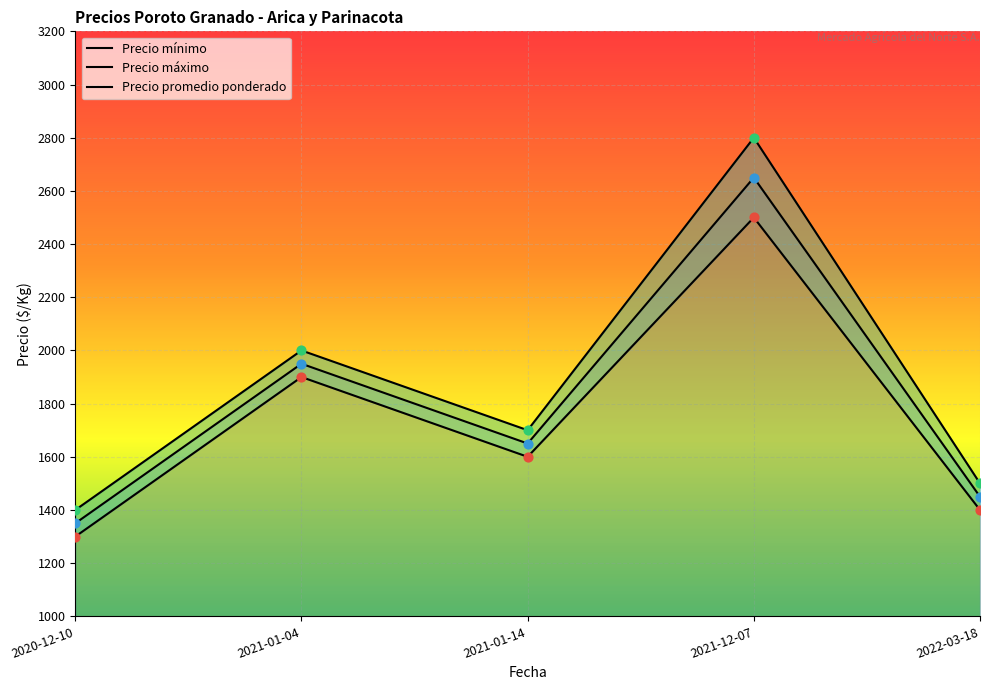

At how many categories does at least one series exceed 1414?

4